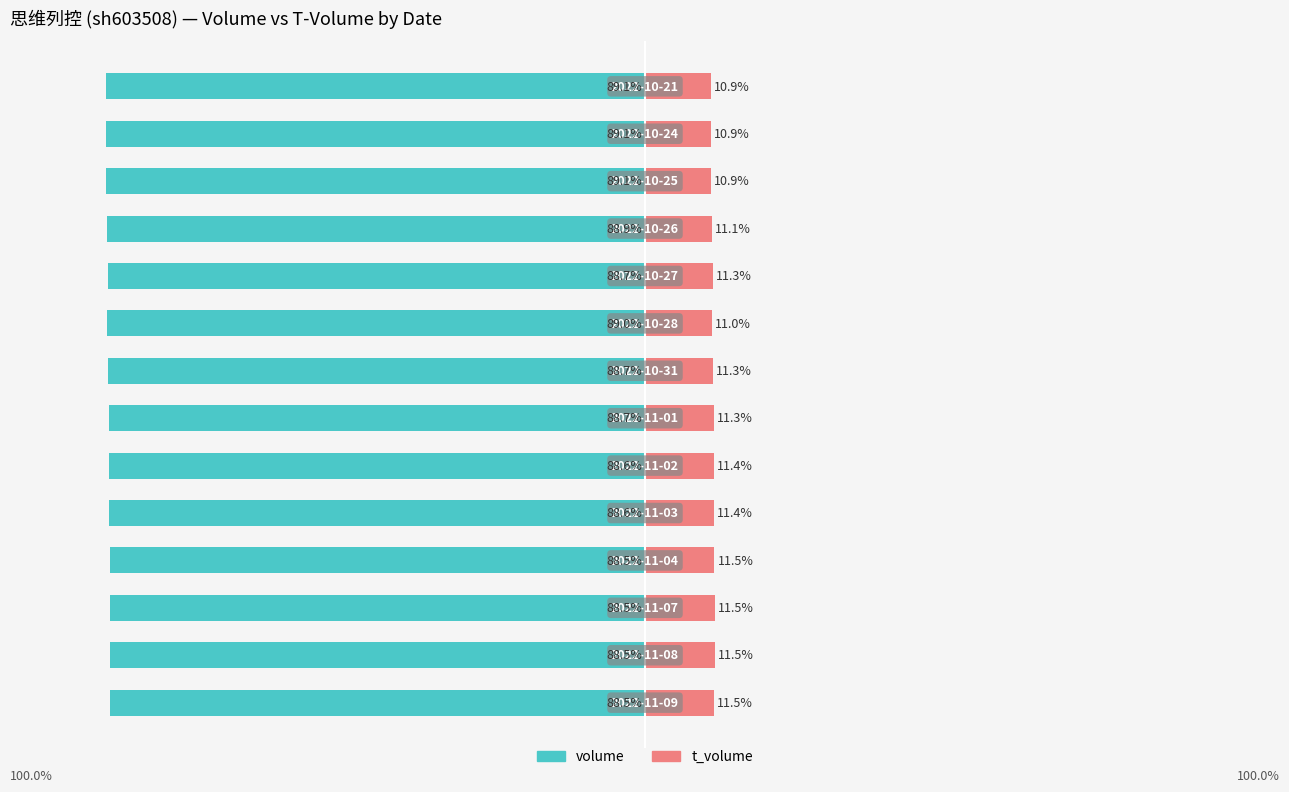

What is the total value across all series at 0?

-77.1